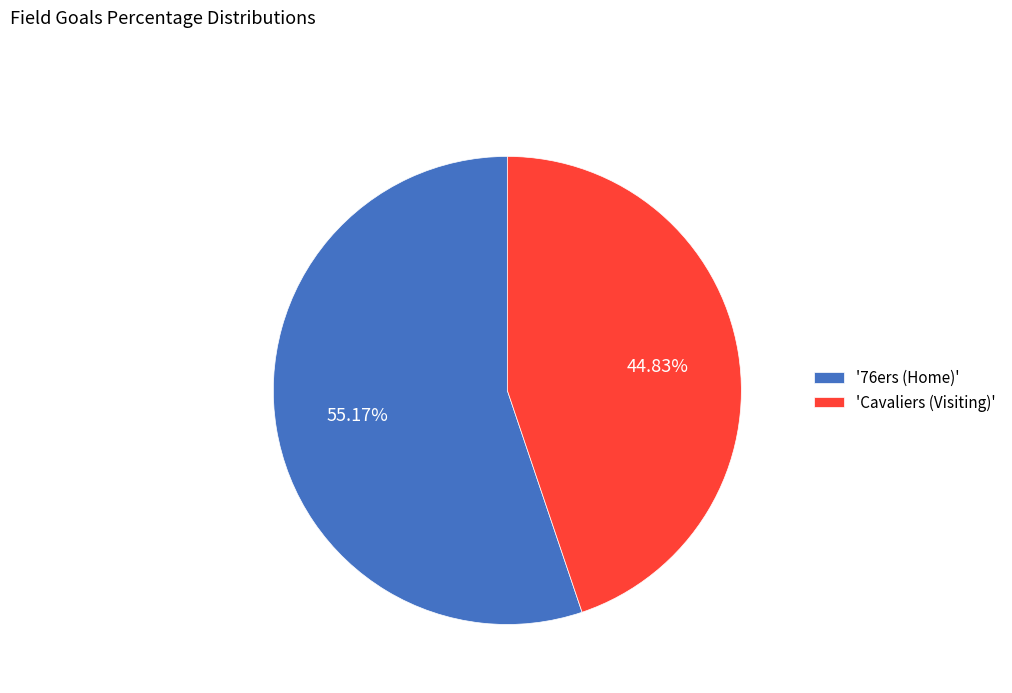

Rank the categories by value from highest to lowest.

'76ers (Home)', 'Cavaliers (Visiting)'